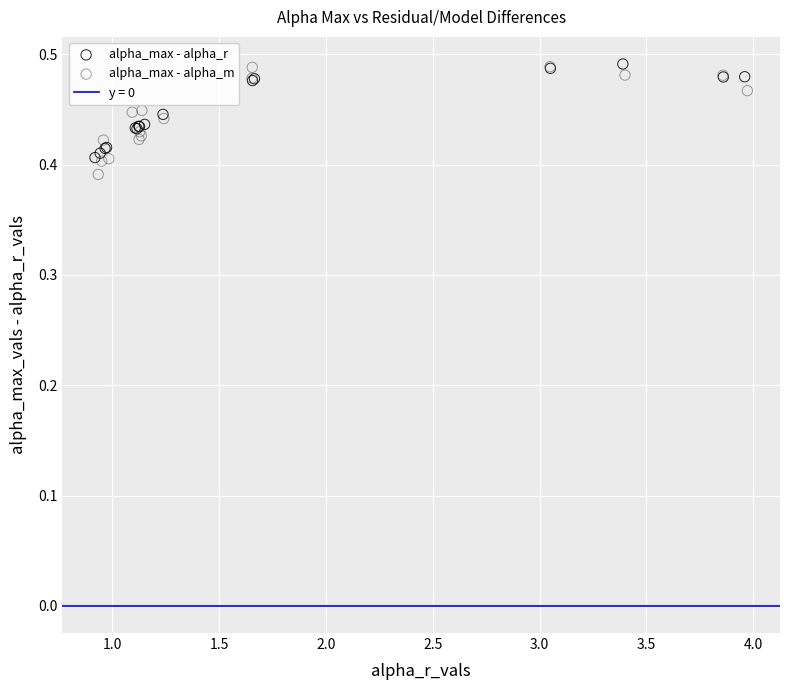

Which series has the largest Y range (max minus min)?

alpha_max - alpha_m